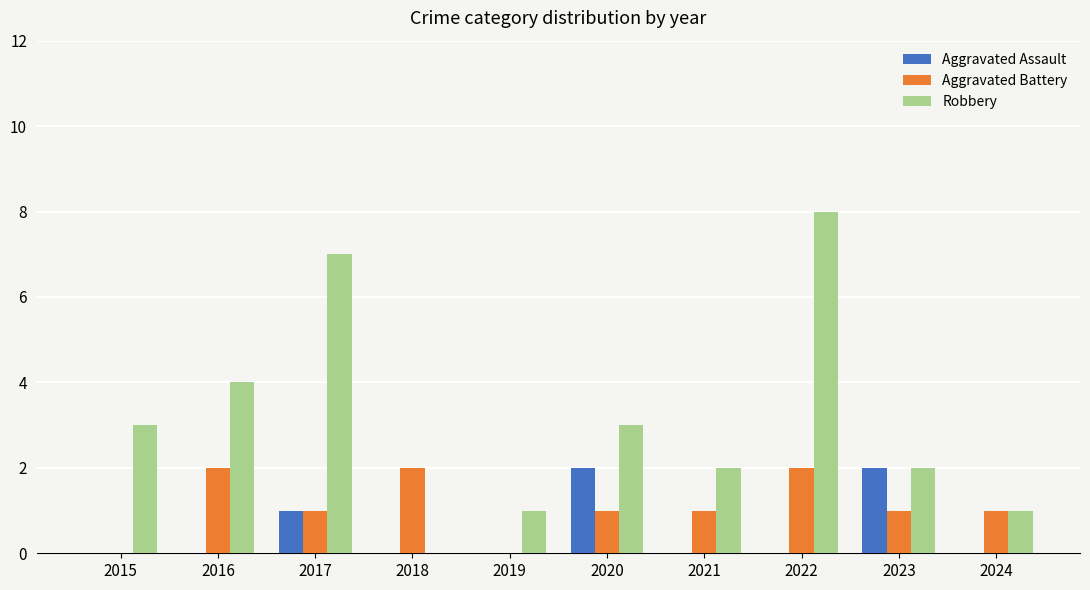

True or false: Robbery has a value of 5 at 2016.

False